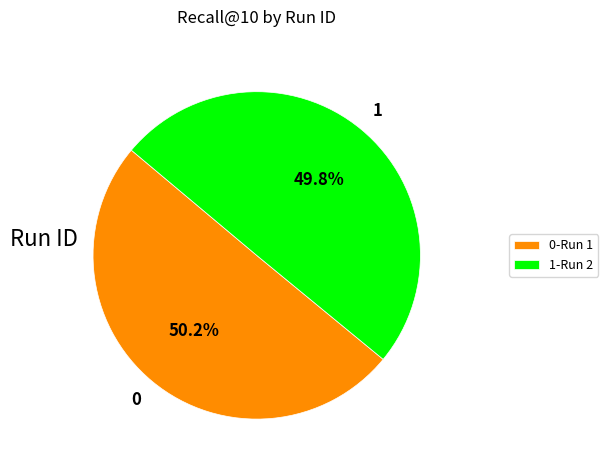

Combined, do 0-Run 1 and 1-Run 2 account for over 50%?

Yes